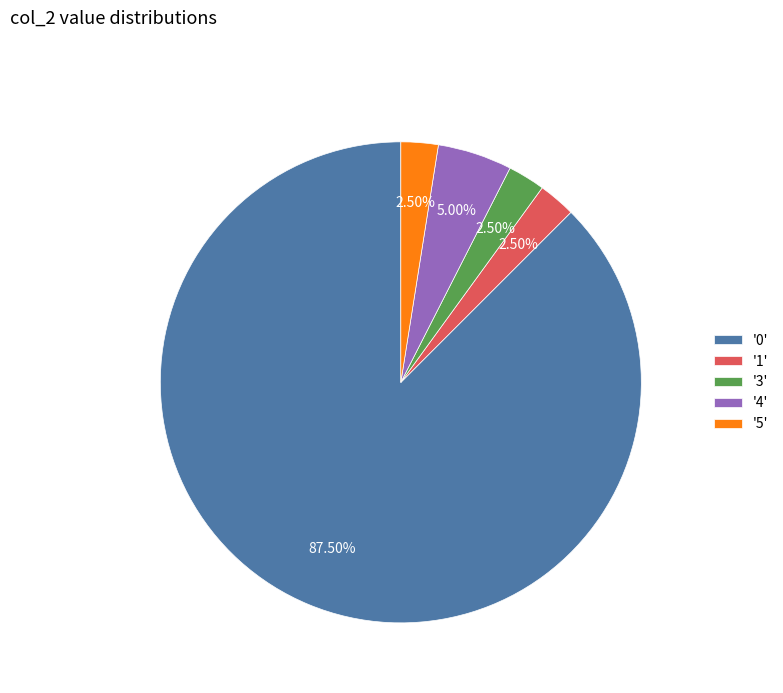

Which category accounts for the majority?

'0'